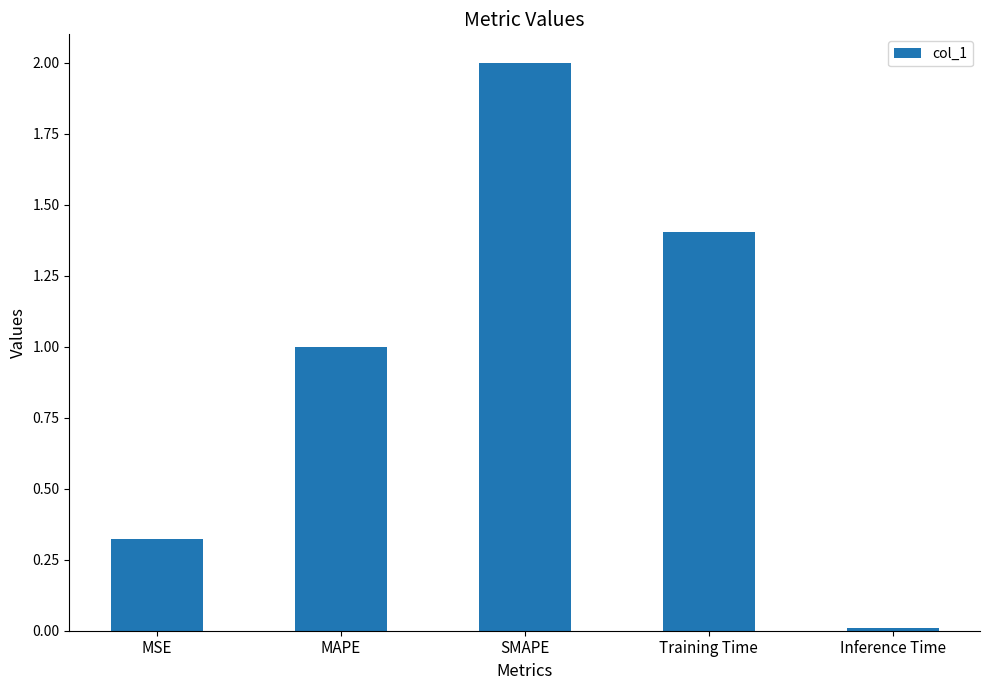

The value at Training Time is 1.9. True or false?

False